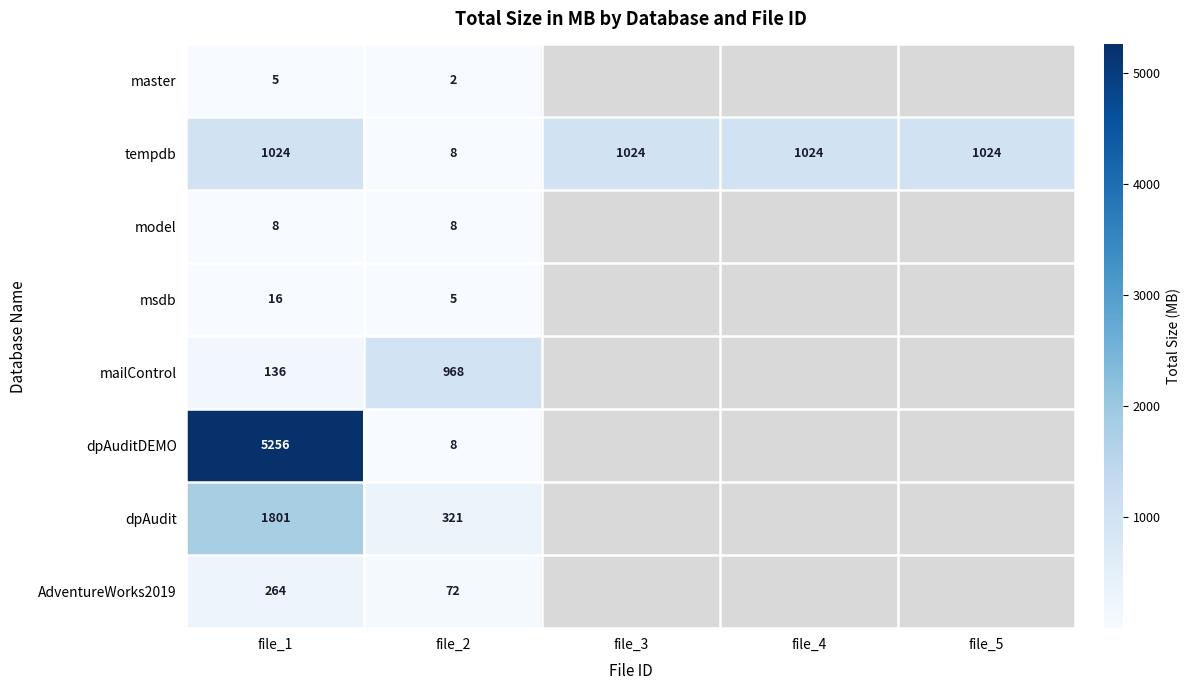

True or false: mailControl has a value of 968 at file_2.

True